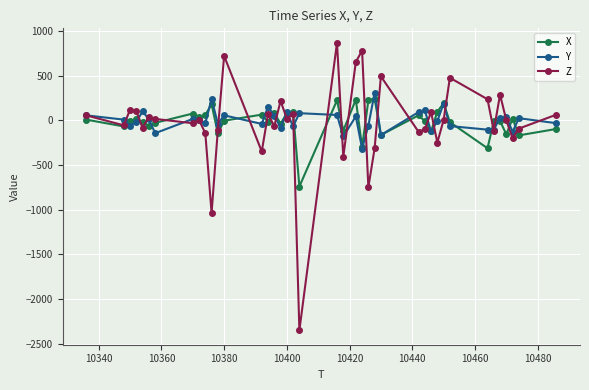

Which series has the largest range (max minus min)?

Z